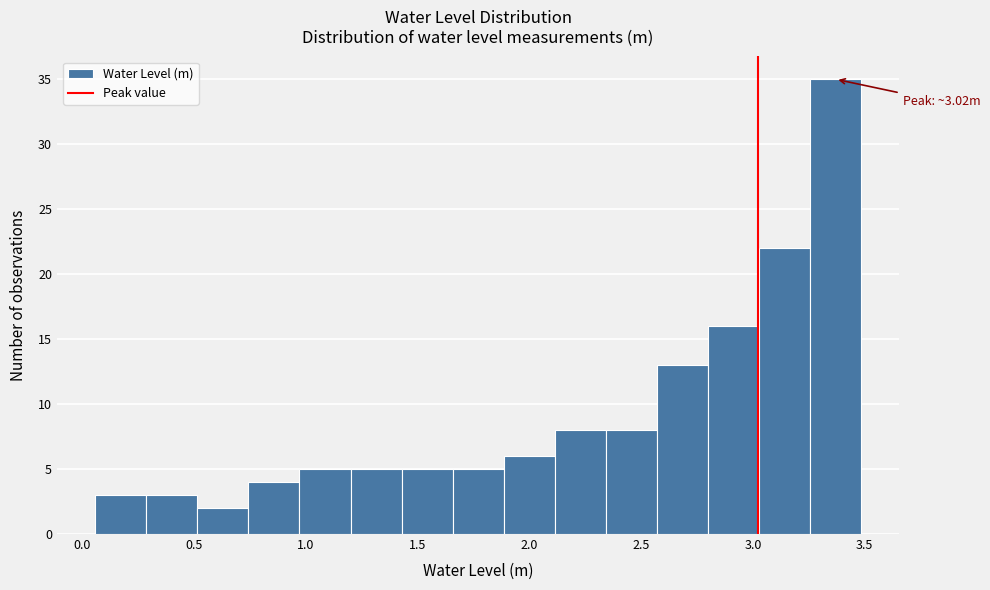

Over which range of the x-axis is the bar tallest?

3.25 to 3.50